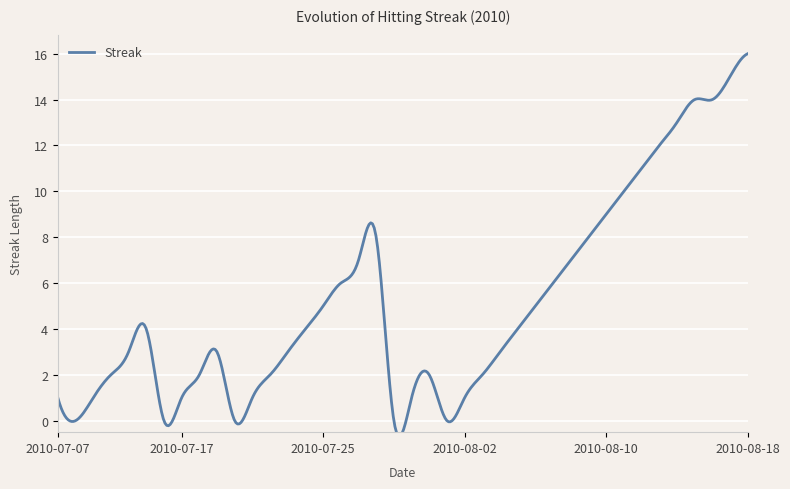

What is the label of the 11th point from the right?

2010-08-08